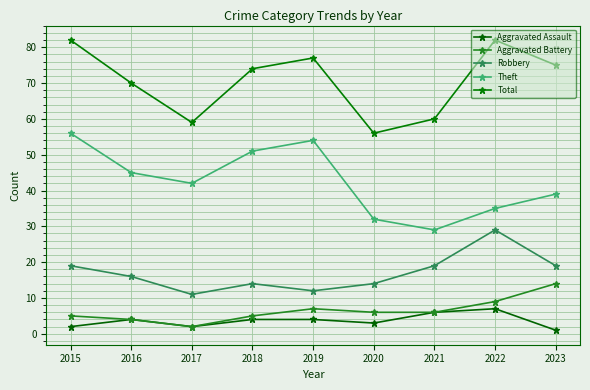

Which series changed the most between 2019 and 2021?

Theft